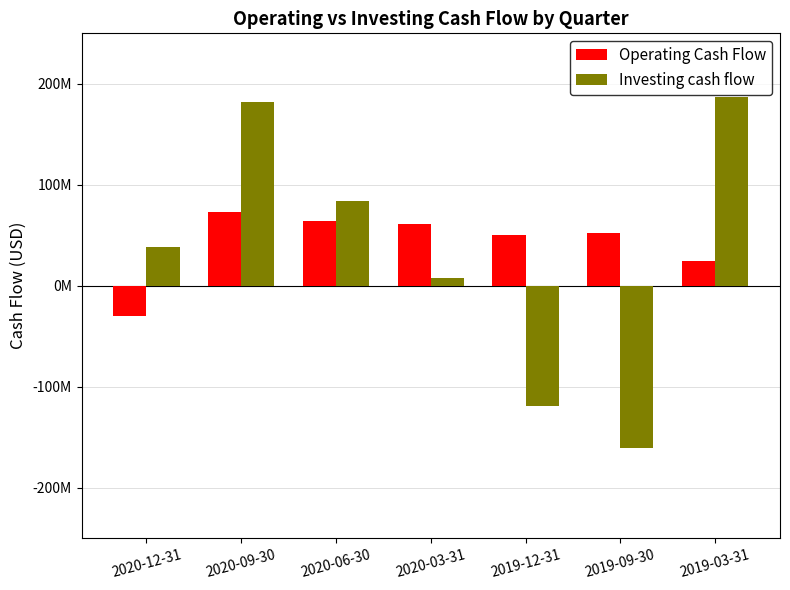

The Operating Cash Flow series shows 42625288 at 2019-03-31. True or false?

False